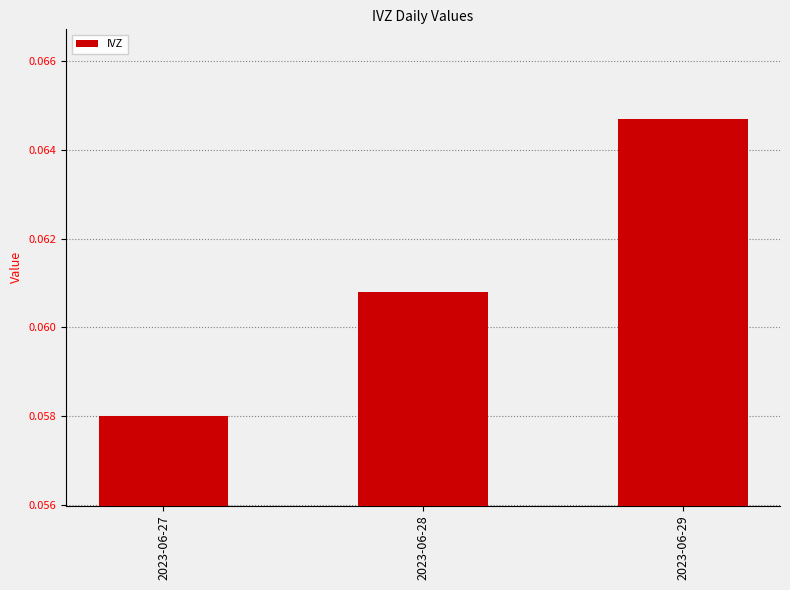

Which category has the highest value across all series?

2023-06-29